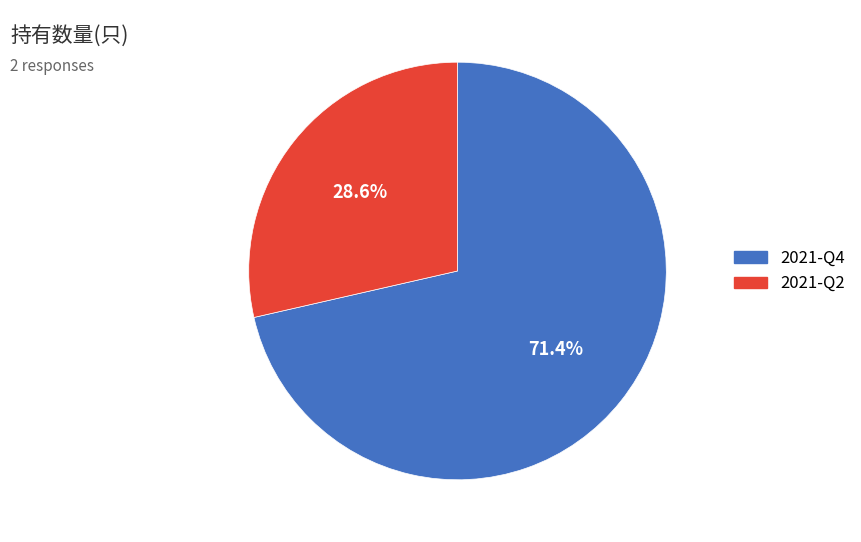

How many segments does this pie chart have?

2